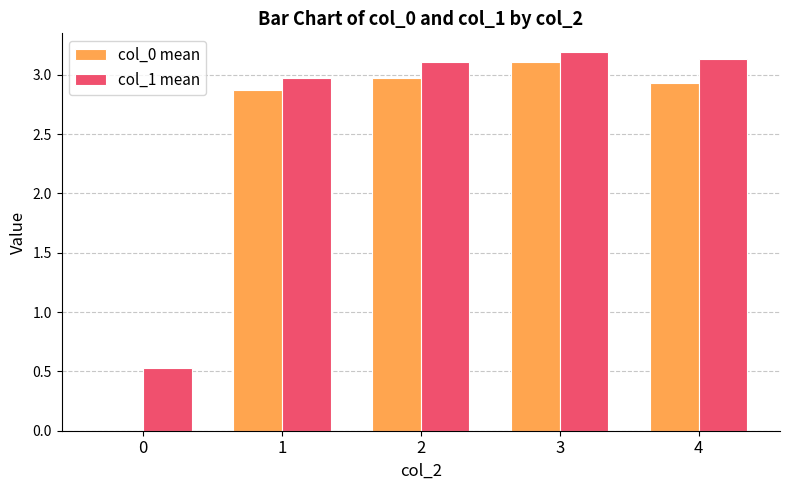

At which category is the sum across all series the highest?

3